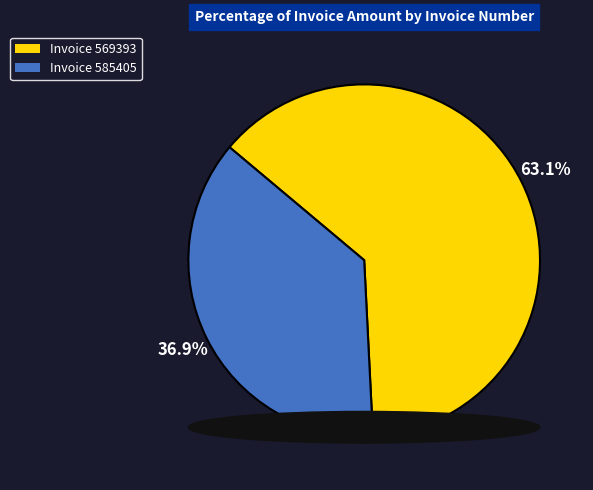

What is the ratio of the value at 585405 to the value at 569393?

0.6